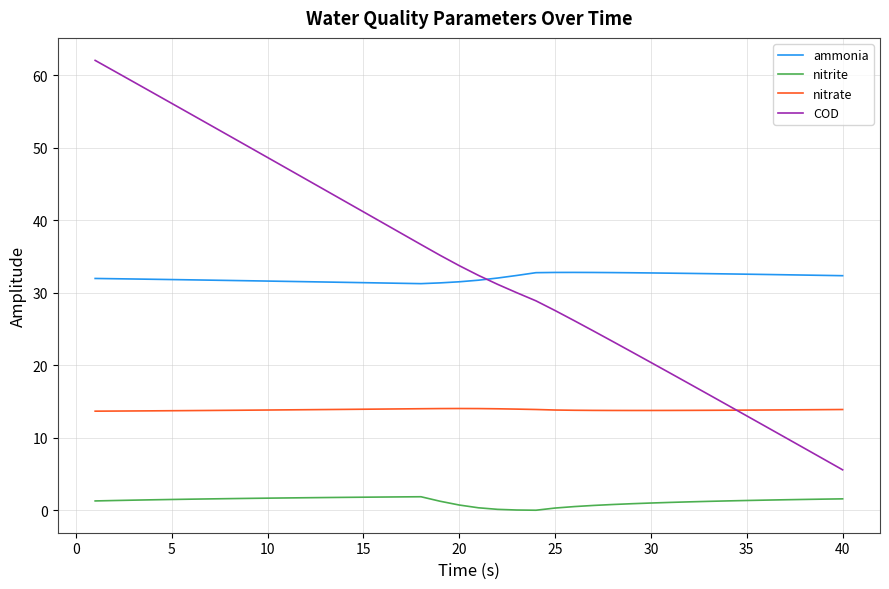

List the series in order of their peak value, lowest first.

nitrite, nitrate, ammonia, COD